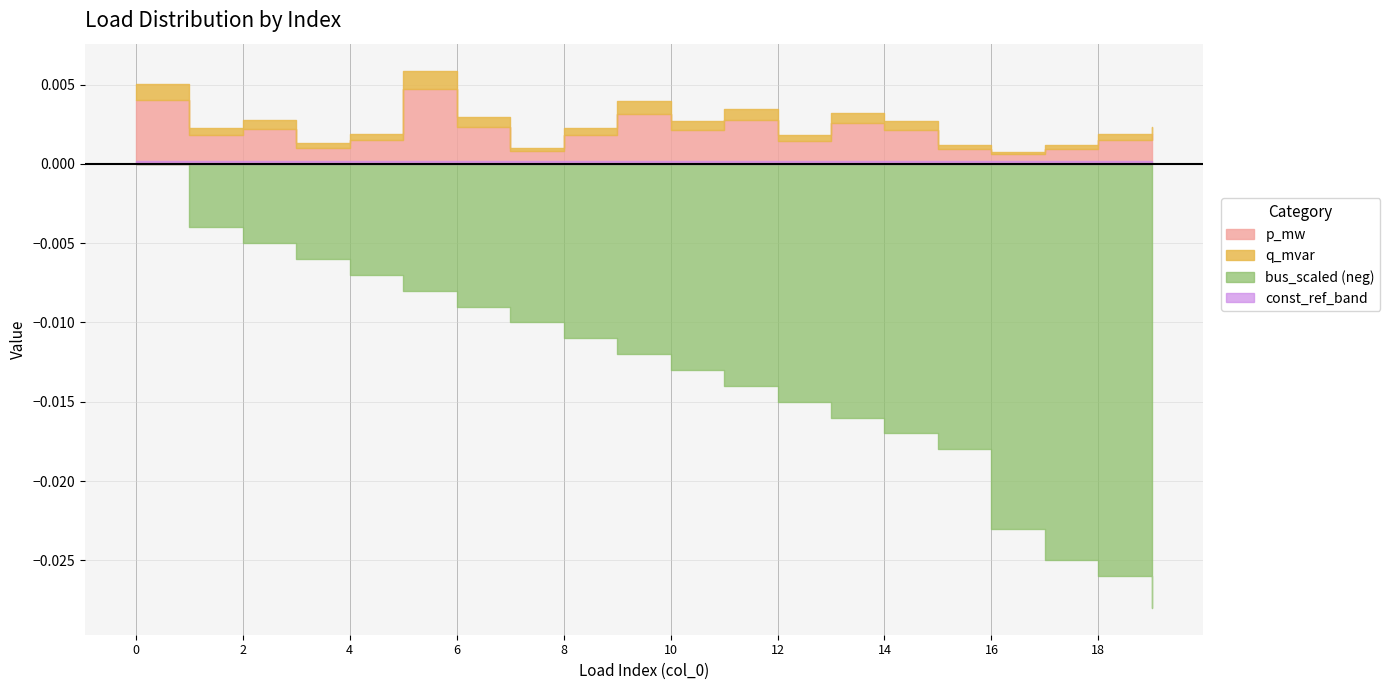

The value of p_mw at 3 is 0.0. True or false?

False